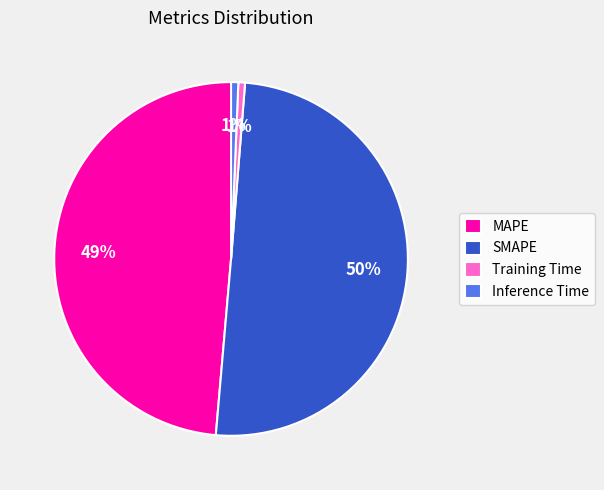

To the nearest percent, what percentage of the pie is Inference Time?

1%